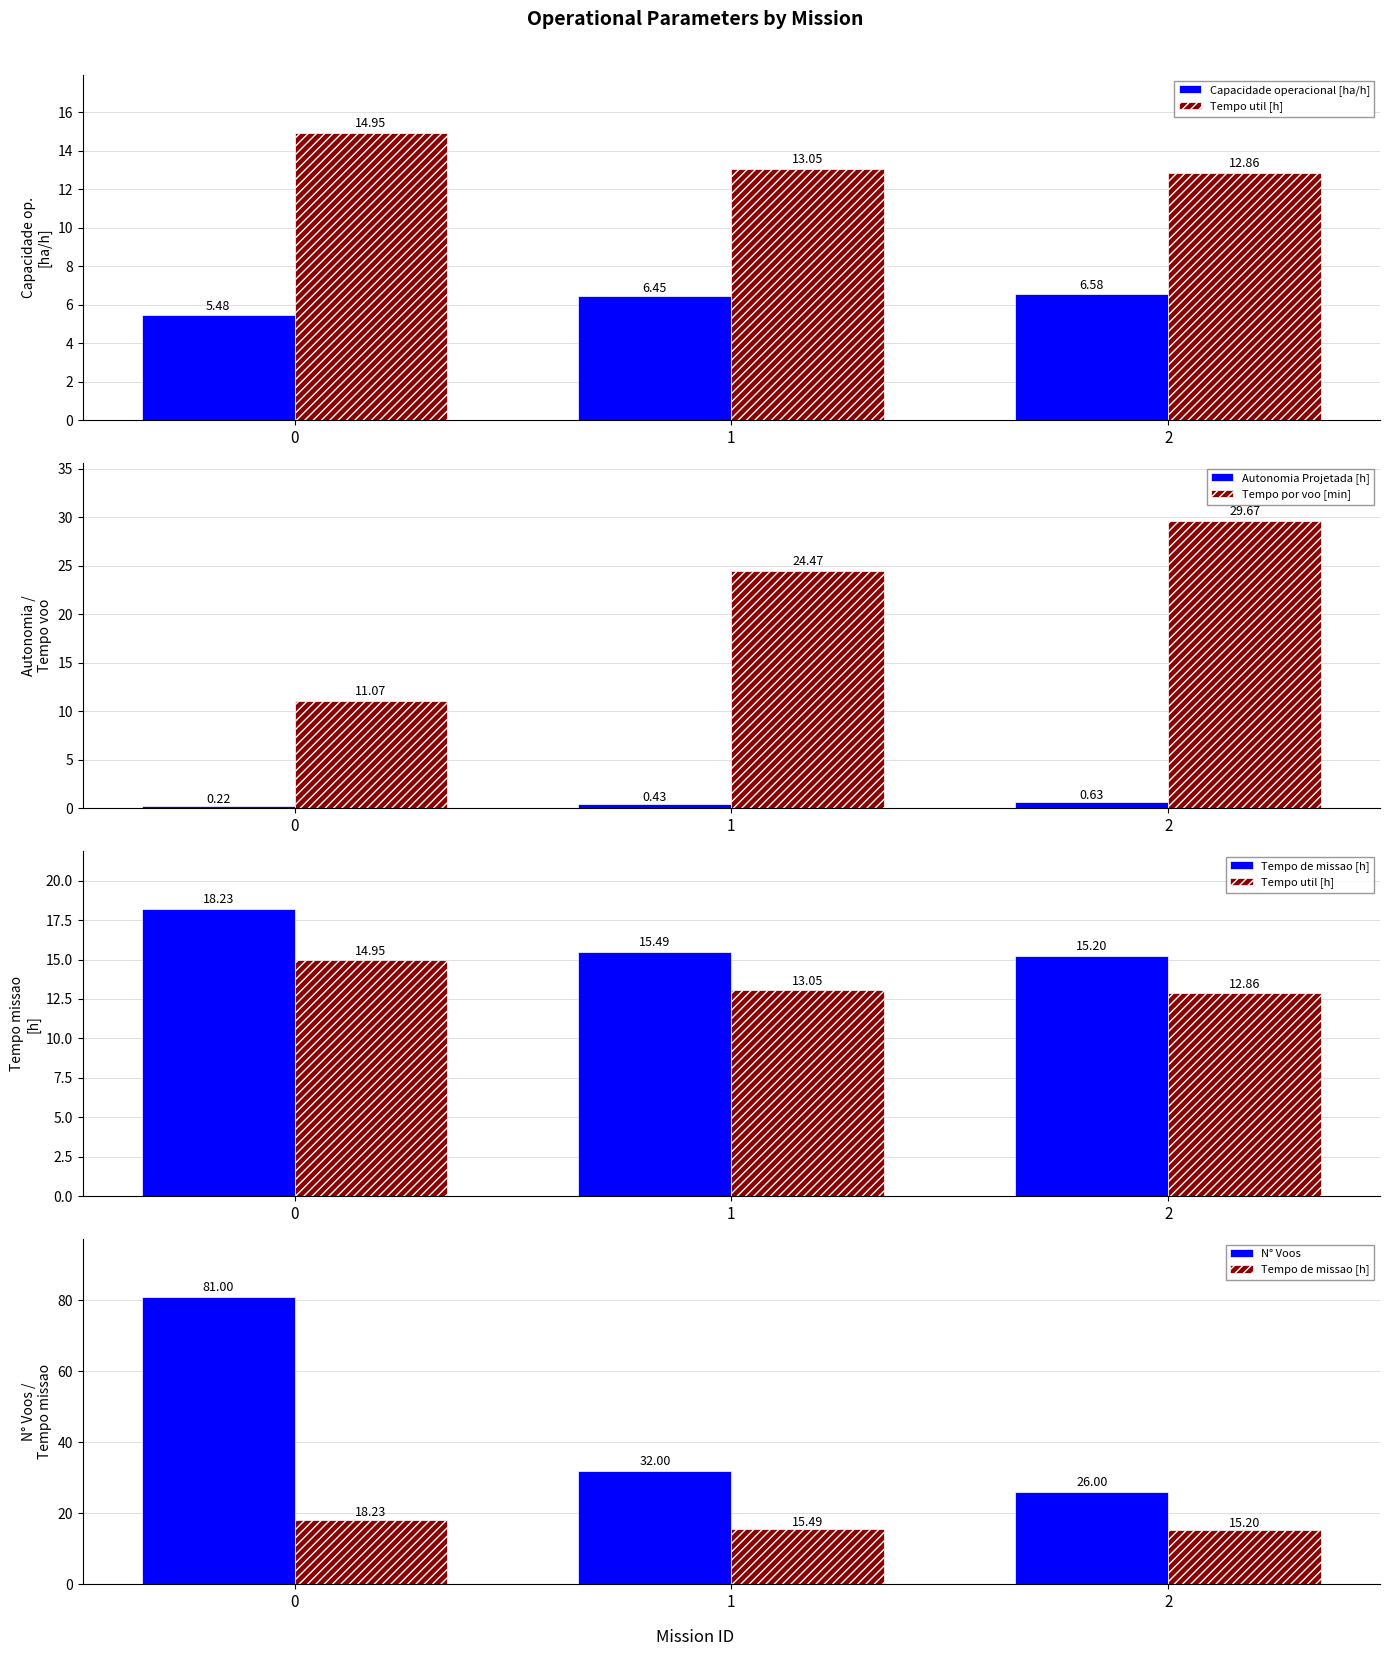

Which has a higher value, 0 or 1?

1